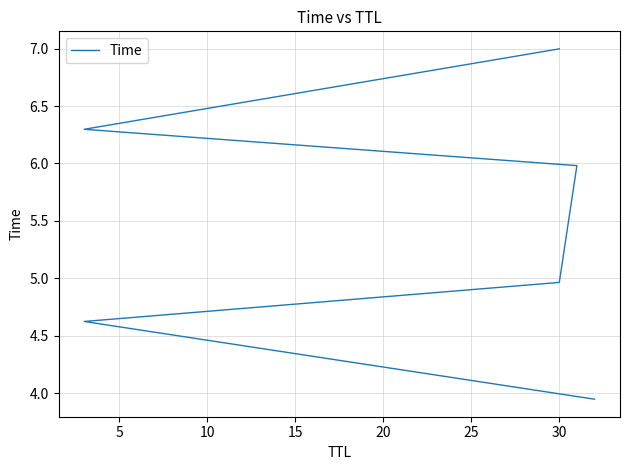

What is the sum of the values at 25 and 15?

13.0